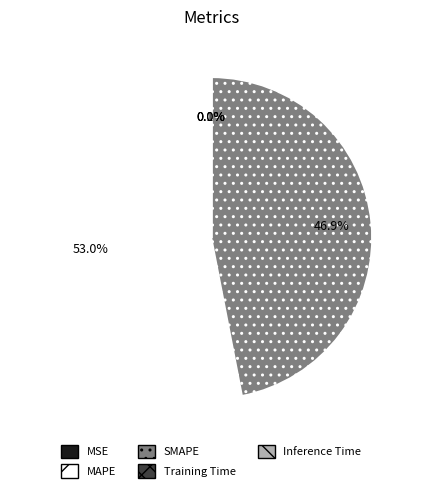

What is the ratio of the value at SMAPE to the value at MAPE?

0.9